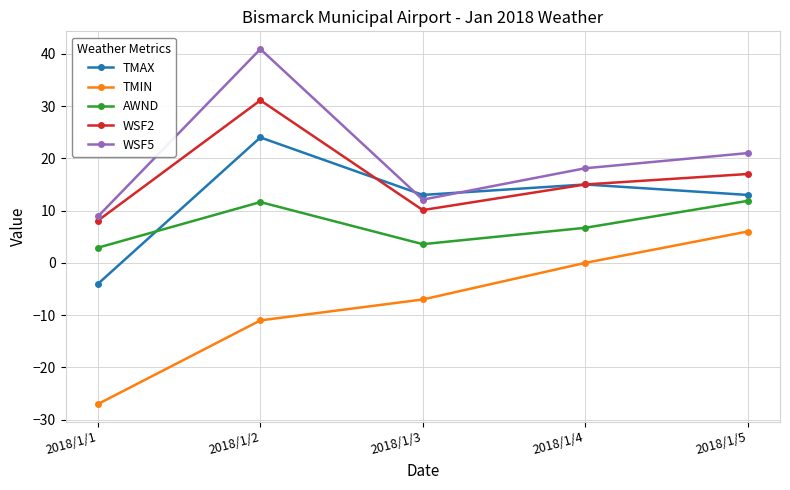

Is it true that WSF2 equals 8.1 at 2018/1/1?

True